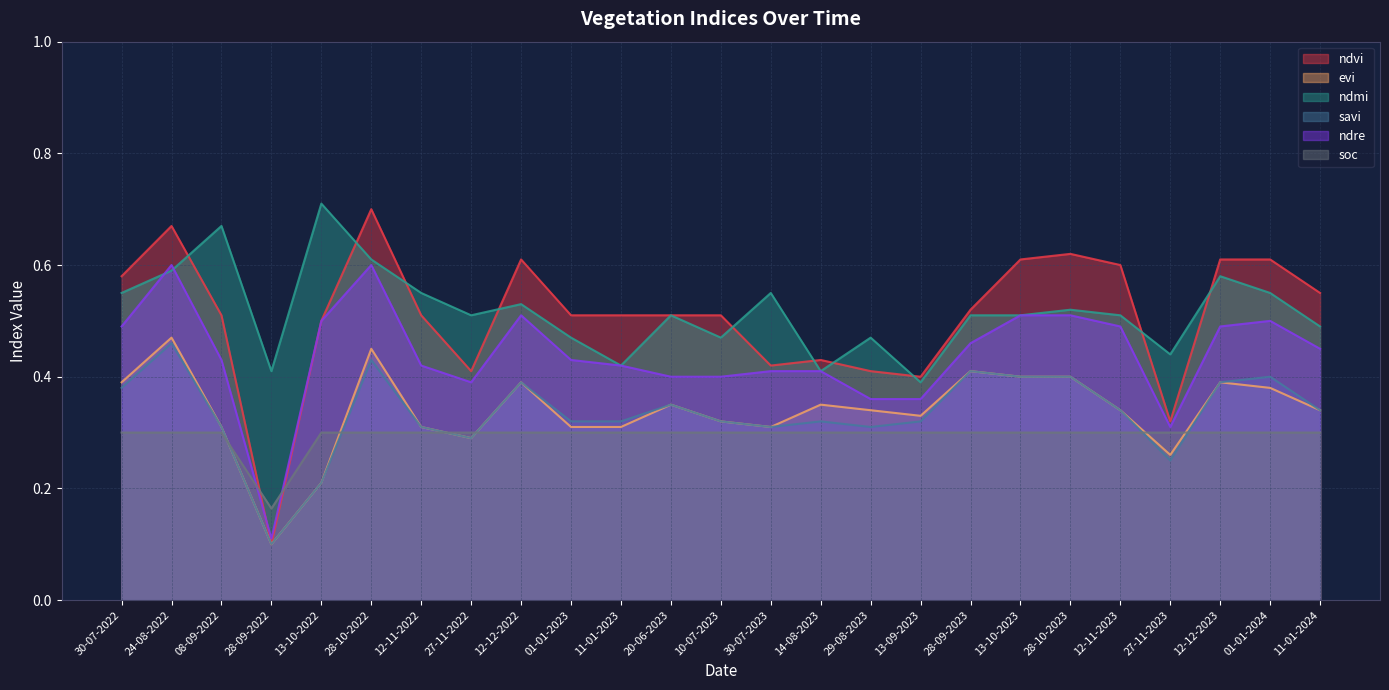

Is it true that evi equals 0.3 at 13-09-2023?

True